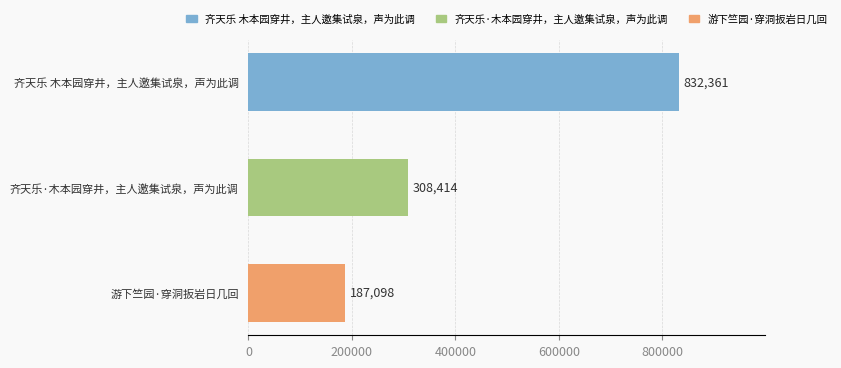

What is the ratio of the value at 齐天乐·木本园穿井，主人邀集试泉，声为此调 to the value at 游下竺园·穿洞扳岩日几回?

1.6